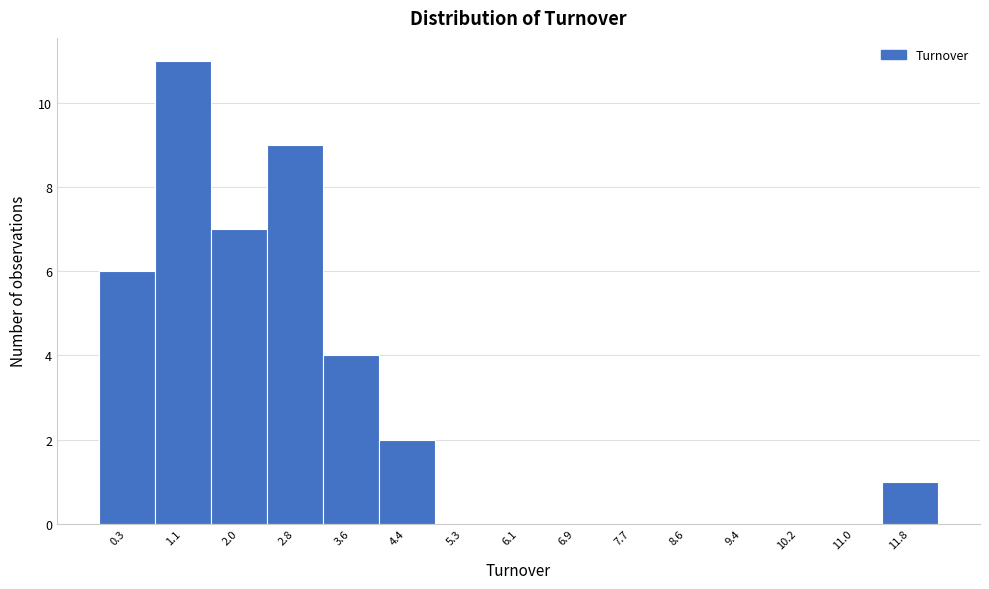

Reading right to left, list all the values displayed in this chart.

11.8=1	11.0=0	10.2=0	9.4=0	8.6=0	7.7=0	6.9=0	6.1=0	5.3=0	4.4=2	3.6=4	2.8=9	2.0=7	1.1=11	0.3=6